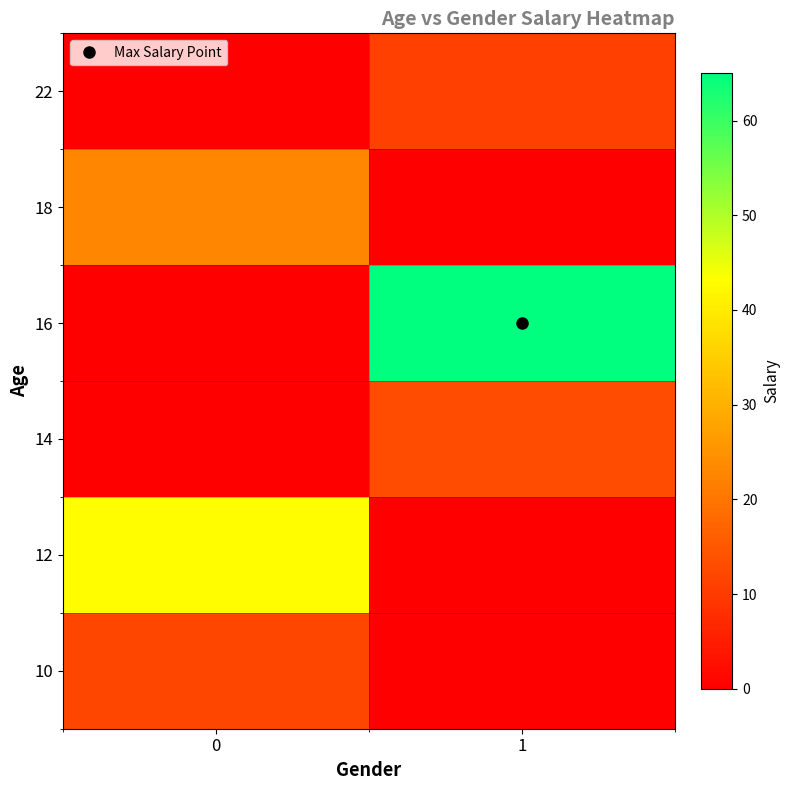

At how many categories does at least one series exceed 38?

2